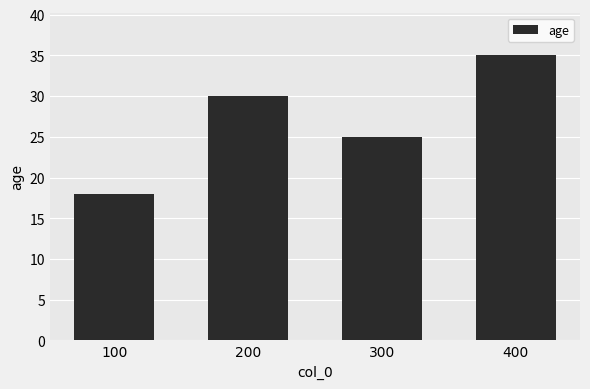

What is the difference between the second highest and minimum values?

12